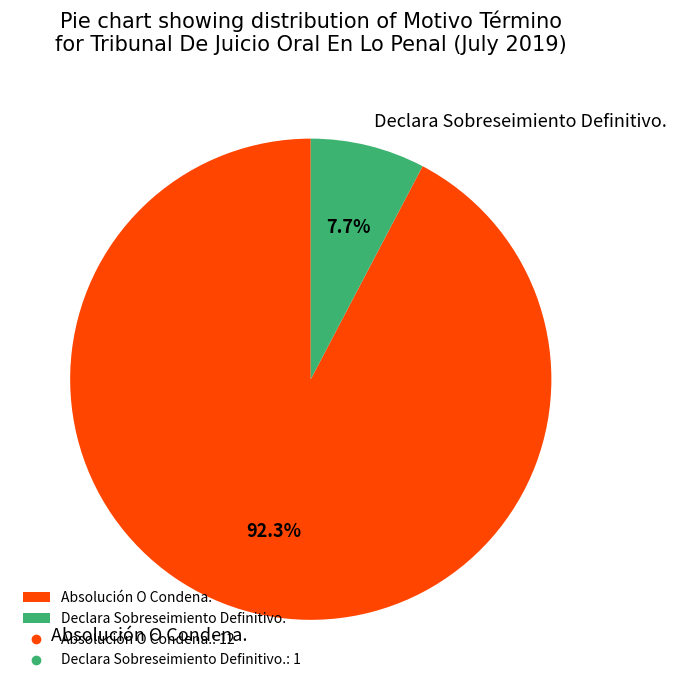

To the nearest percent, what portion does Declara Sobreseimiento Definitivo. represent?

8%